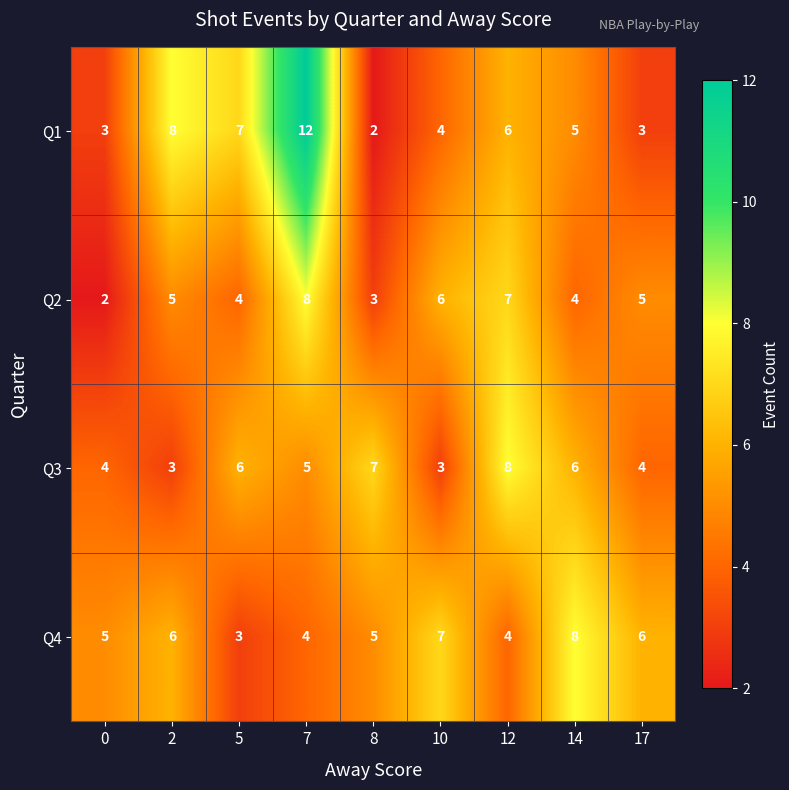

What is the sum of all Q1 values?

50